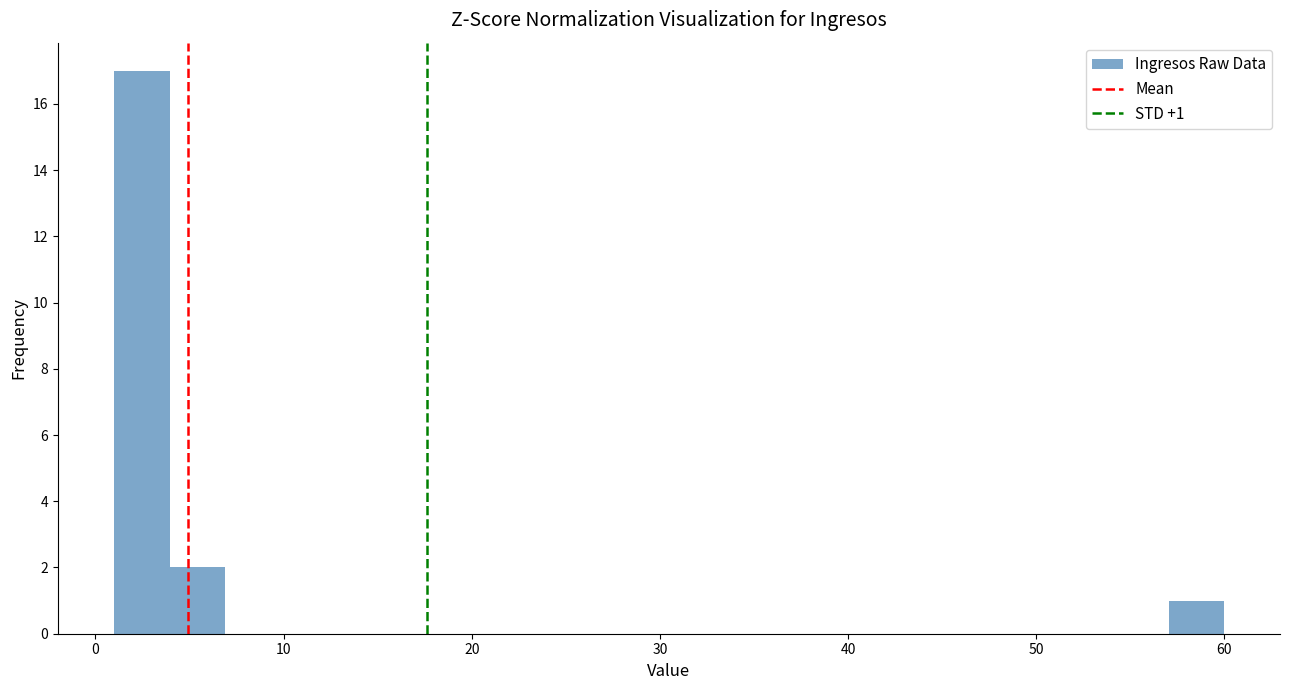

Read against the x-axis, roughly where is the centre of the tallest bar?

2